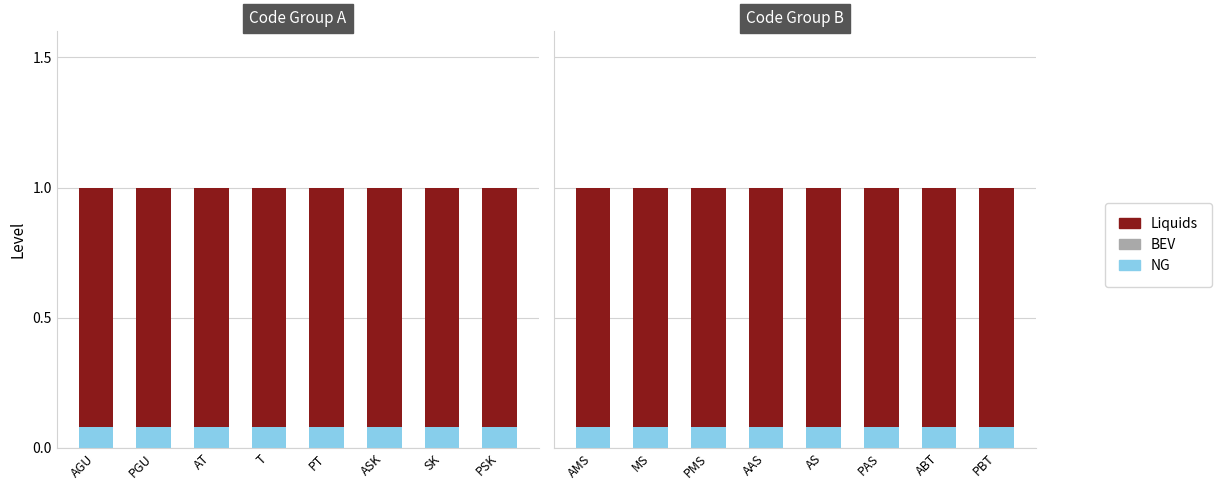

What is the greatest value displayed?

1.0